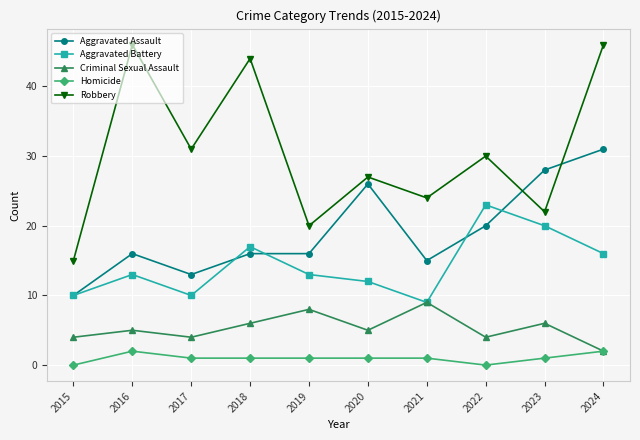

Reading left to right, list all the values displayed in this chart.

Aggravated Assault: 10	16	13	16	16	26	15	20	28	31
Aggravated Battery: 10	13	10	17	13	12	9	23	20	16
Criminal Sexual Assault: 4	5	4	6	8	5	9	4	6	2
Homicide: 0	2	1	1	1	1	1	0	1	2
Robbery: 15	46	31	44	20	27	24	30	22	46